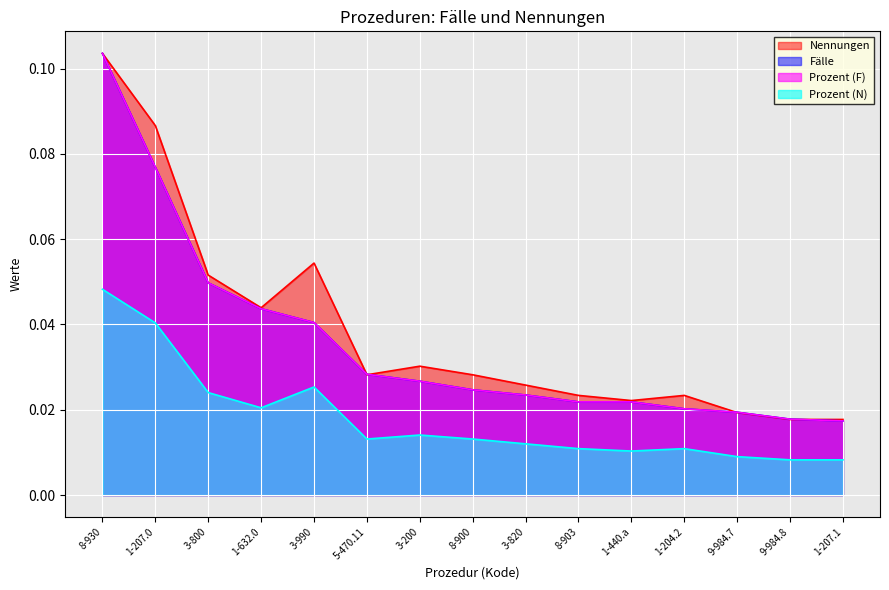

What is the greatest value displayed?

0.1